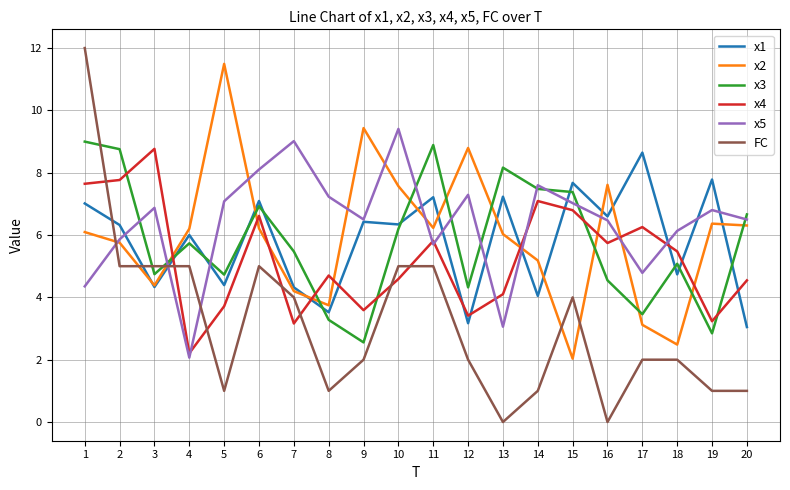

How many lines are shown in the chart?

6